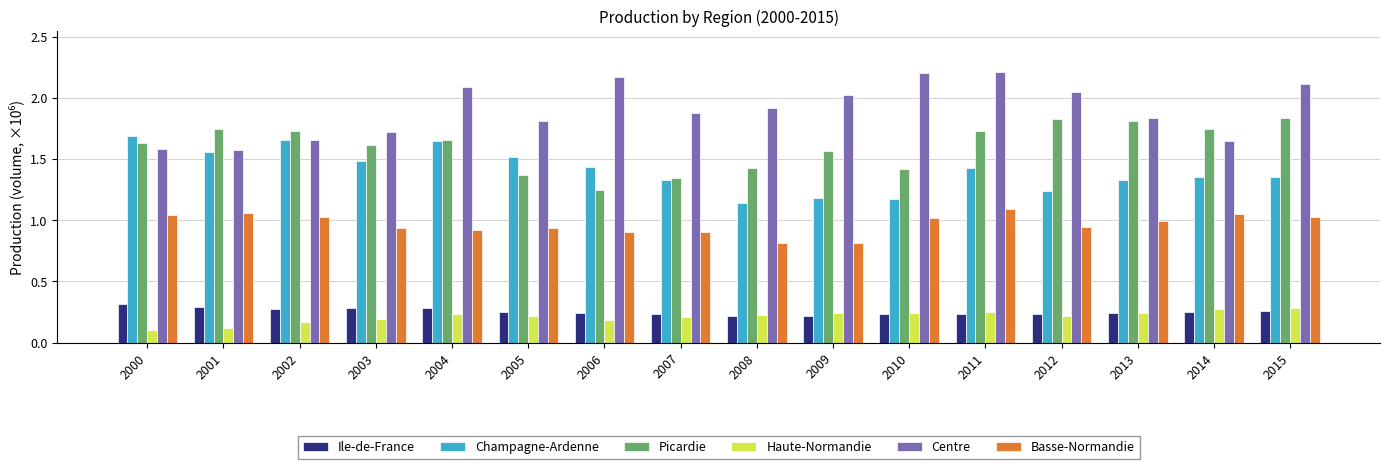

Is it true that Centre equals 2.7 at 2009?

False